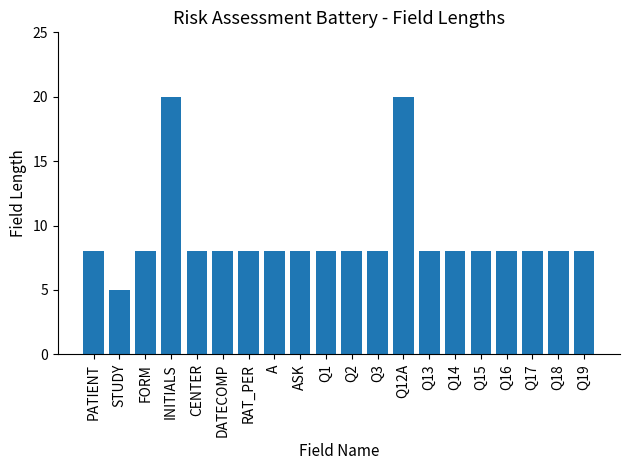

What is the ratio of the value at Q12A to the value at STUDY?

4.0